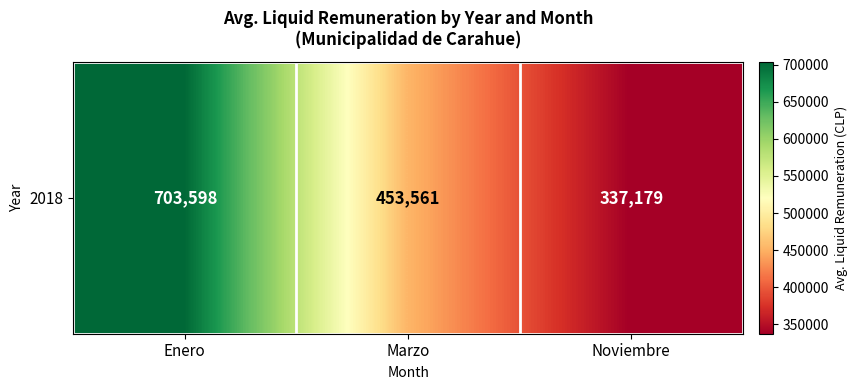

Where does the data first go above 453561?

Enero